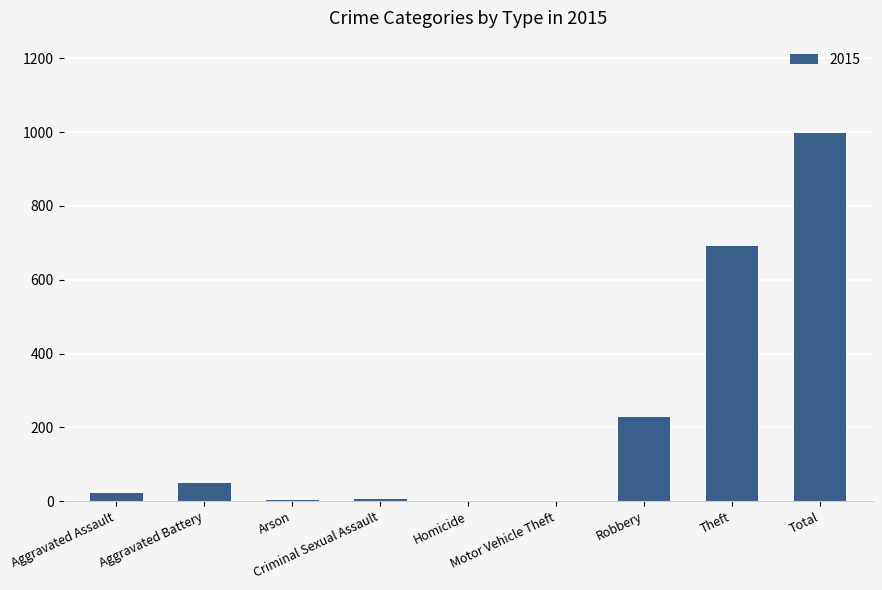

What is the greatest value displayed?

998